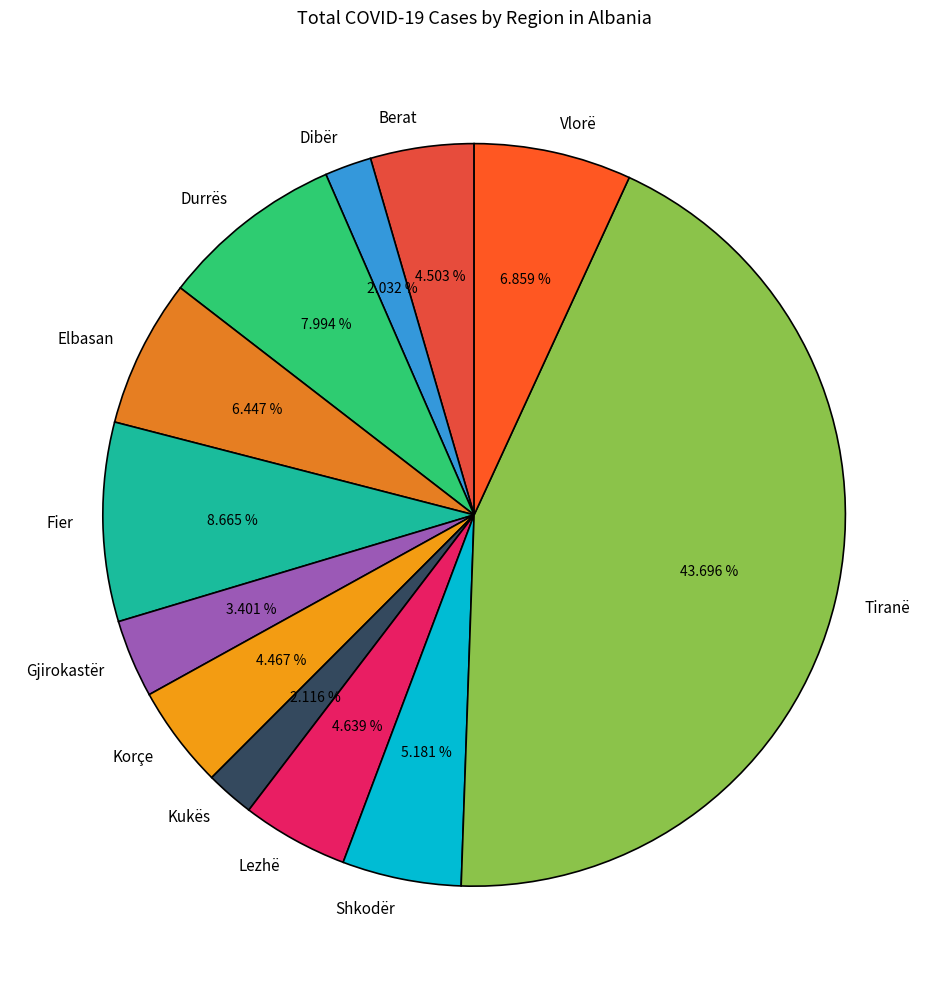

The Elbasan slice represents 6% of the pie. True or false?

True